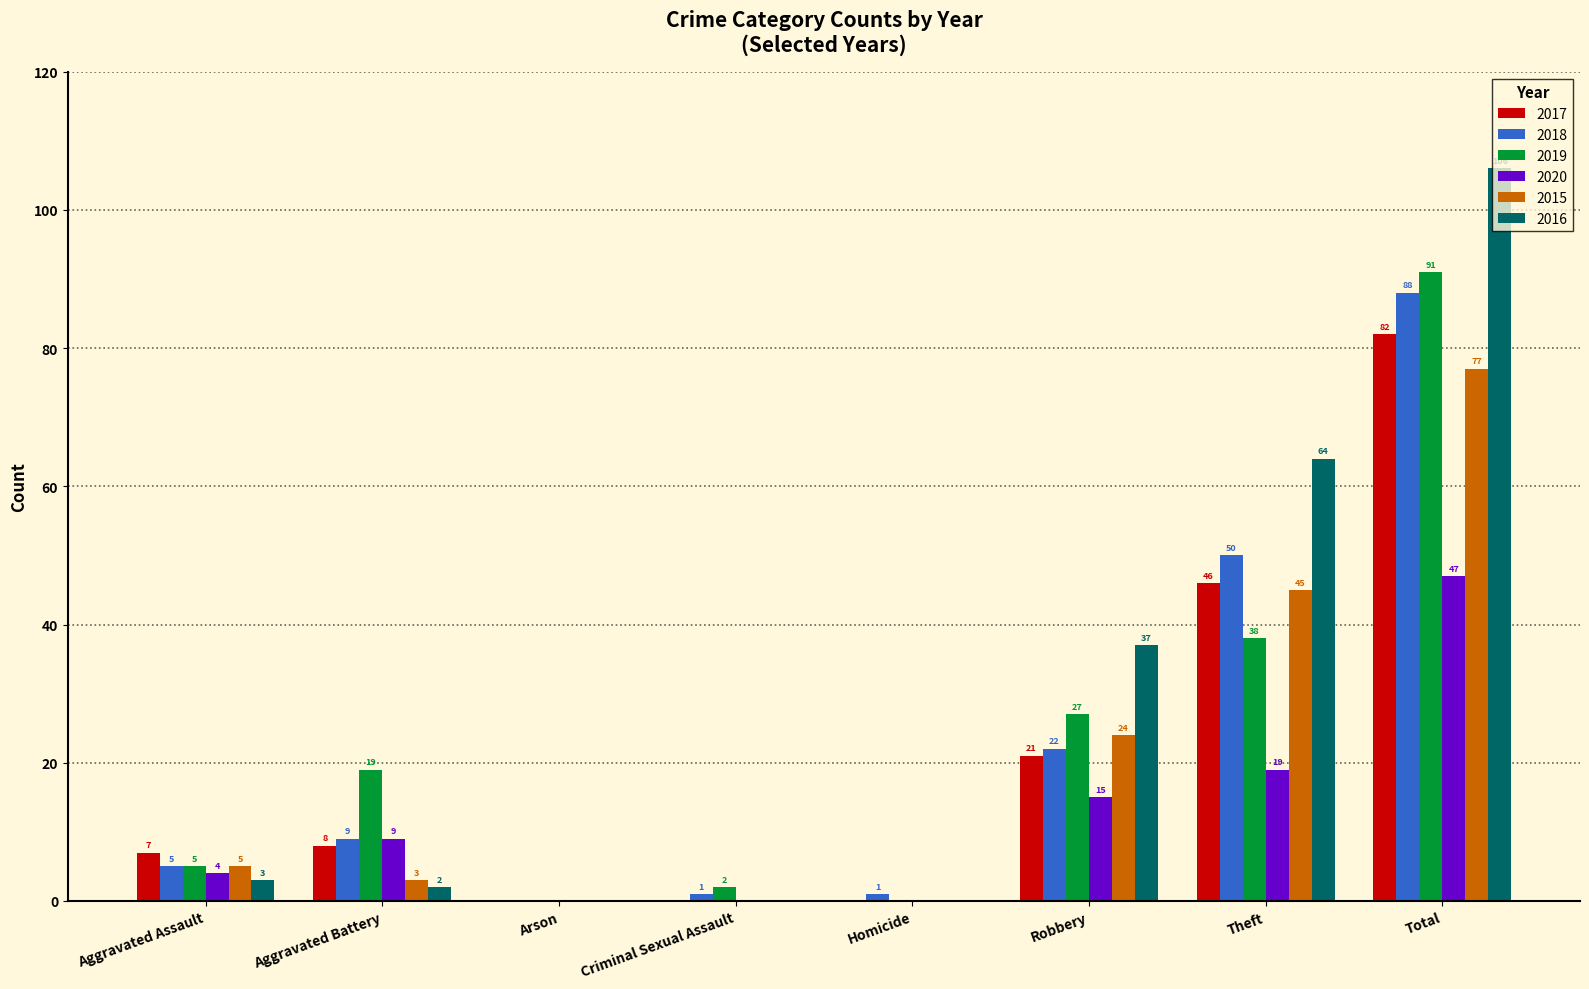

Is the value of 2017 at Robbery greater than the value of 2018 at Criminal Sexual Assault?

Yes